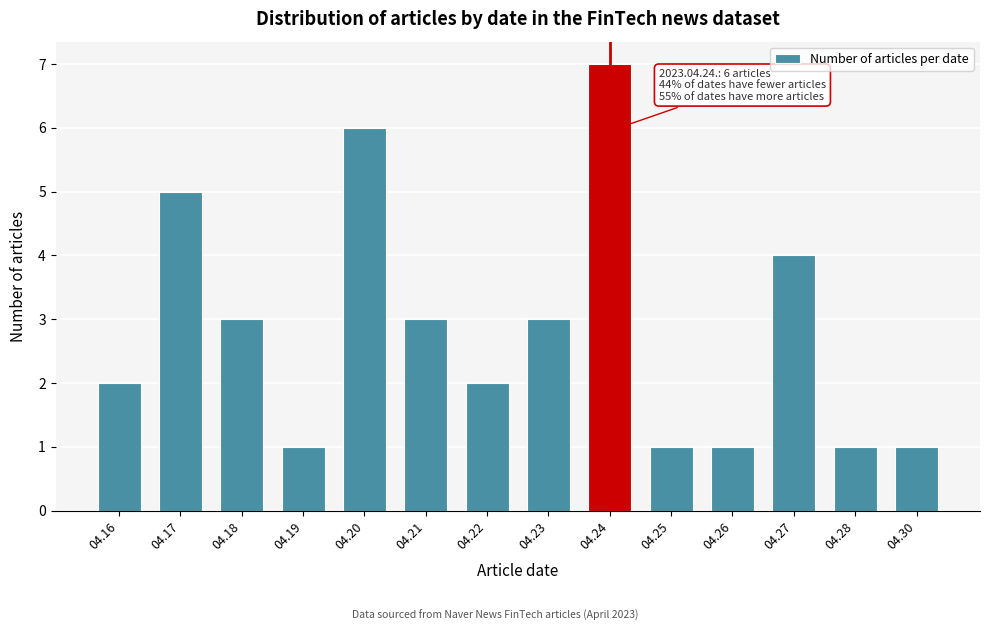

Reading left to right, transcribe all the data shown in this chart.

2	5	3	1	6	3	2	3	7	1	1	4	1	1